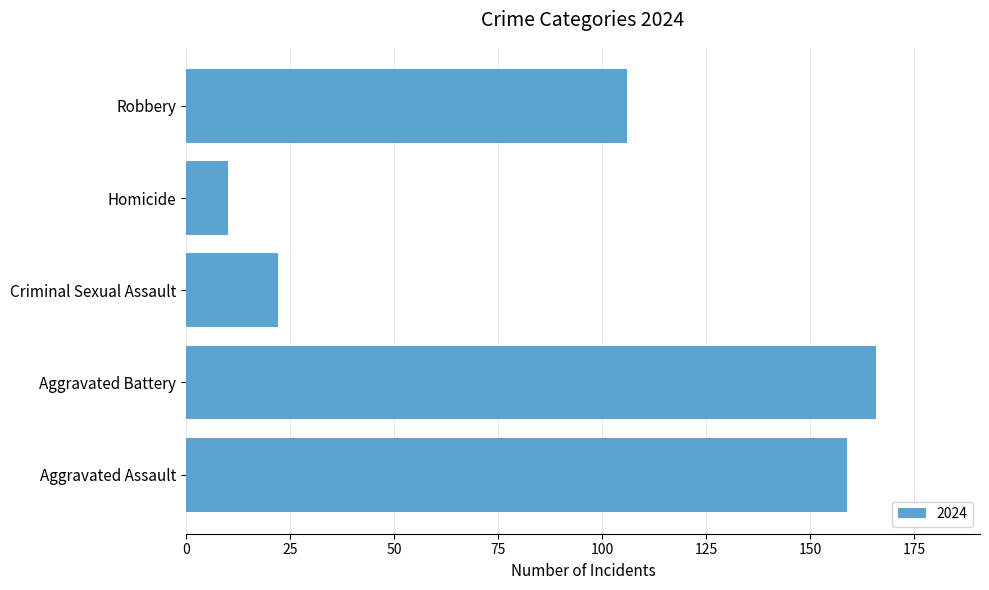

How many bars are there in total?

5